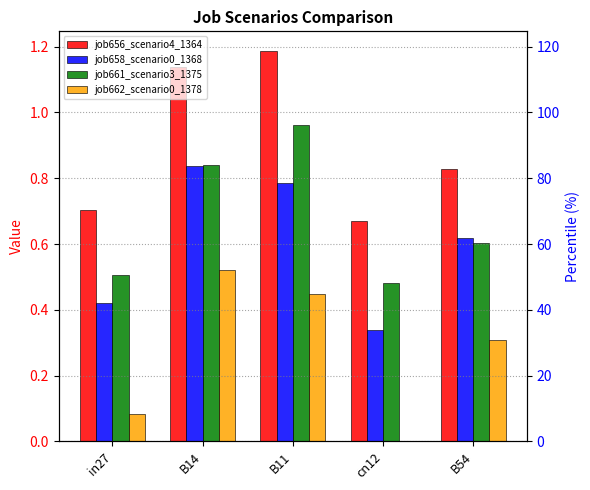

Which series has the largest total across all categories?

job656_scenario4_1364